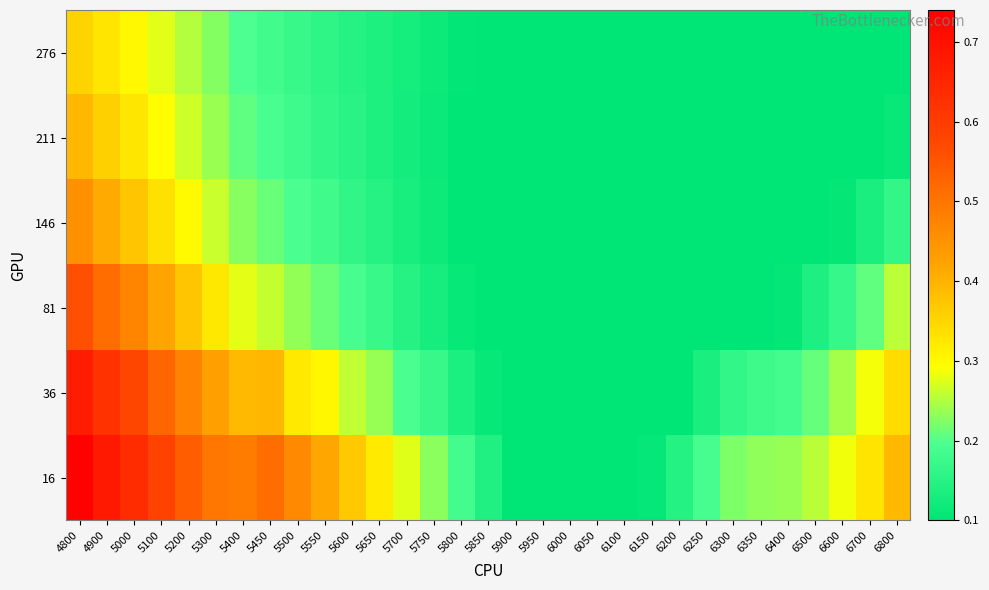

Count the number of data series in this chart.

6